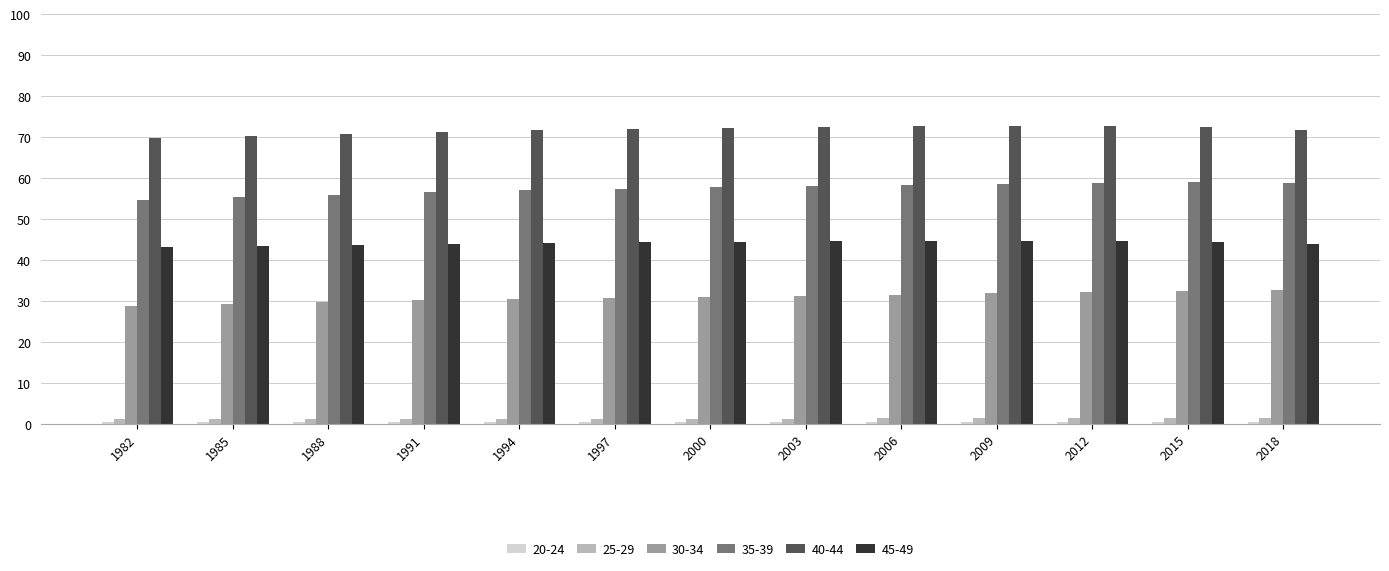

Which series has the largest total across all categories?

40-44